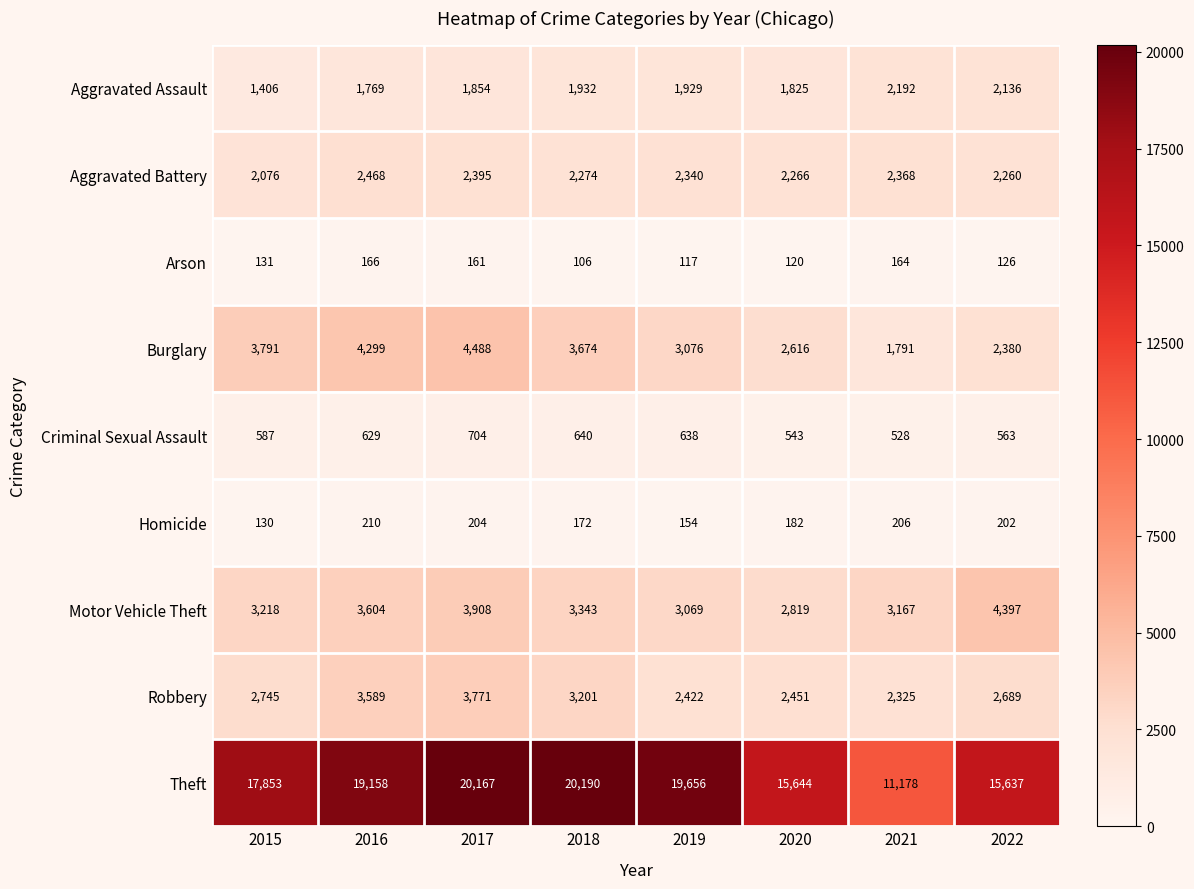

At which label is Aggravated Assault closest to 1799?

2020